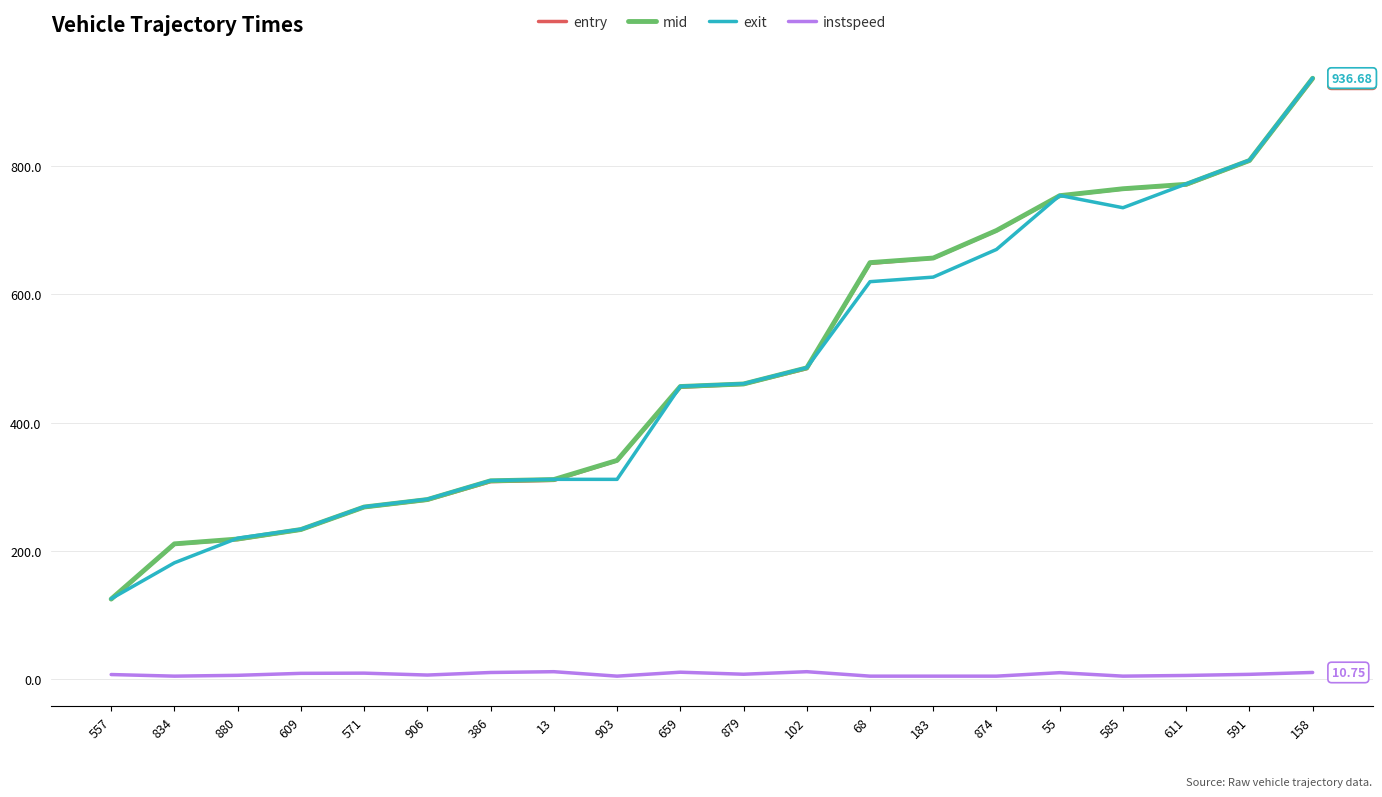

What is the maximum value for exit?

936.7